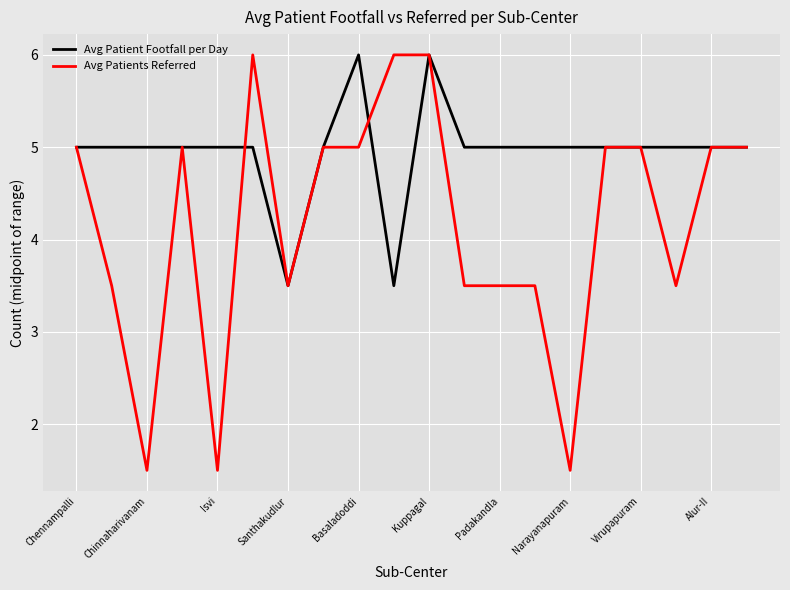

List the series in order of their overall mean, highest first.

Avg Patient Footfall per Day, Avg Patients Referred